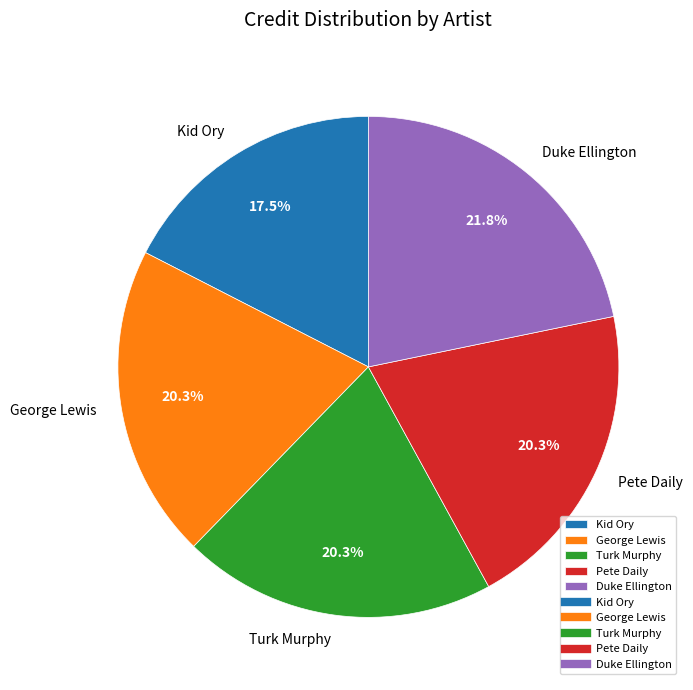

Which slice is the smallest?

Kid Ory